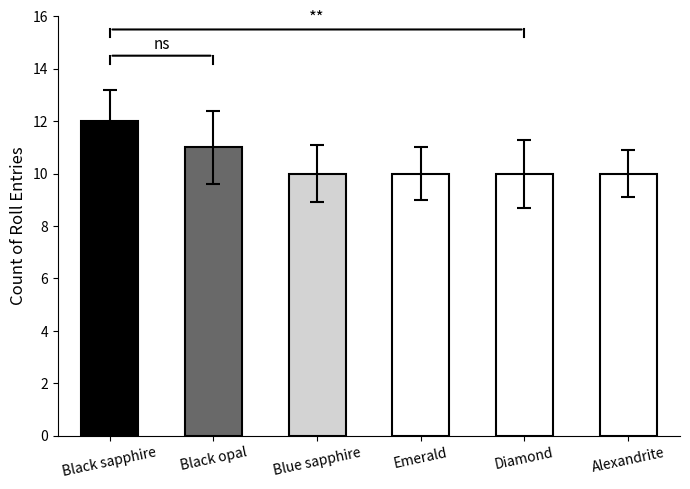

Is it true that the value at Blue sapphire is 17?

False